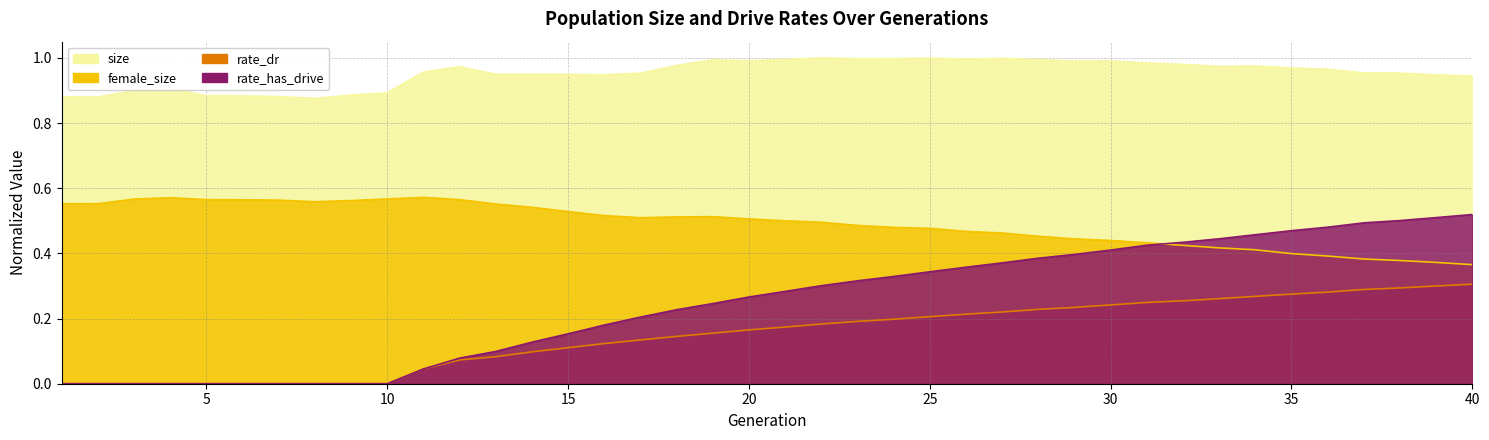

What is the difference between the second highest and second lowest values in the female_size series?

0.2